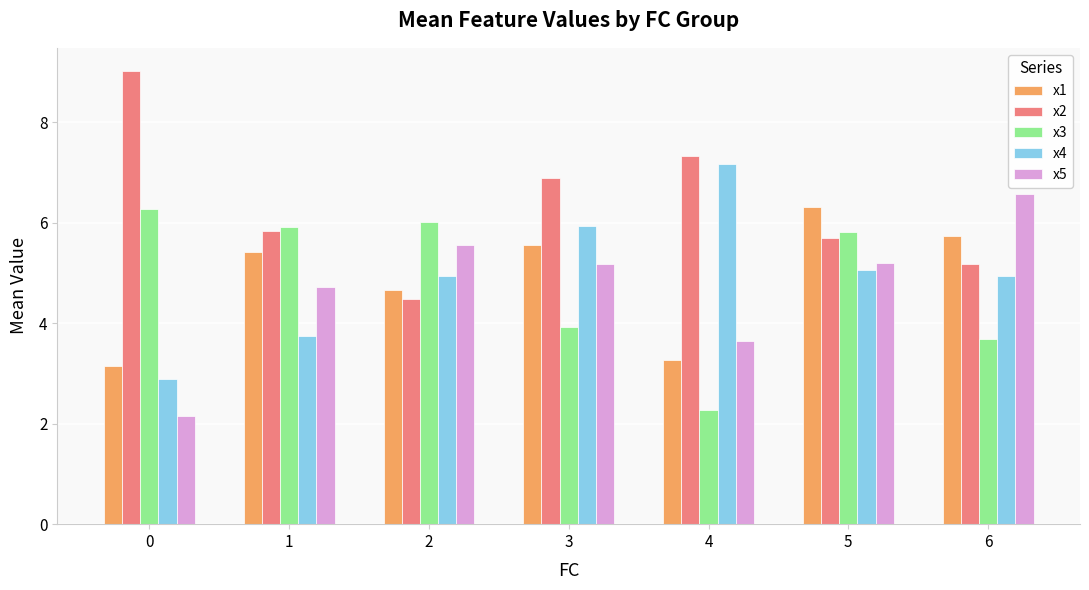

Is it true that x4 equals 2.9 at 0?

True